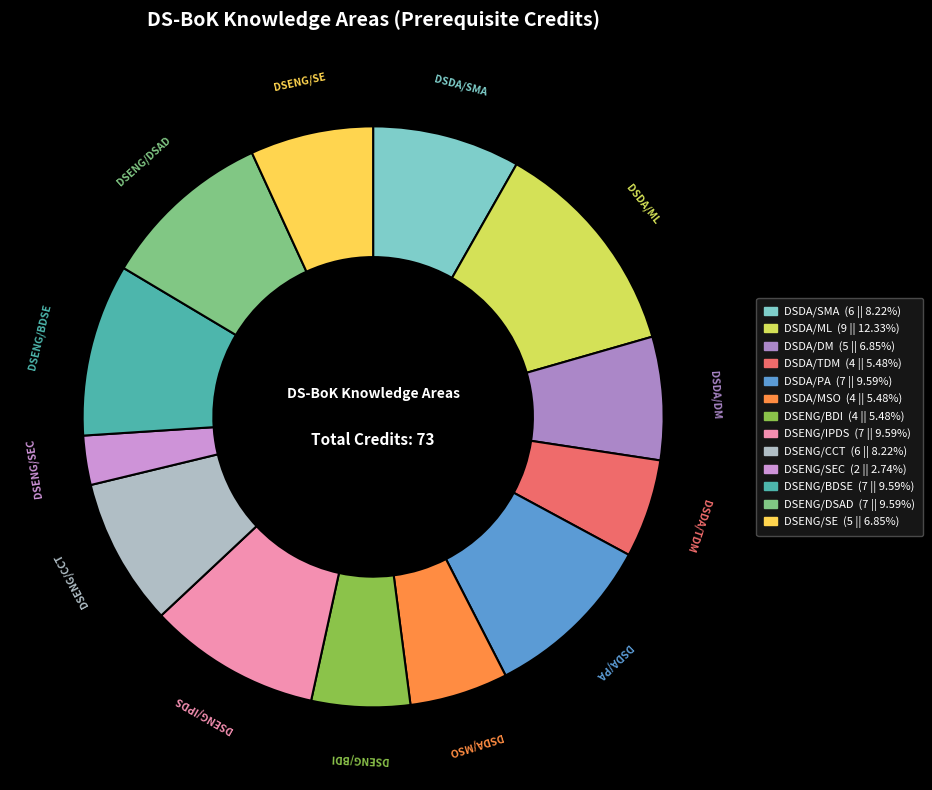

Is there any slice that represents more than half of the pie?

No